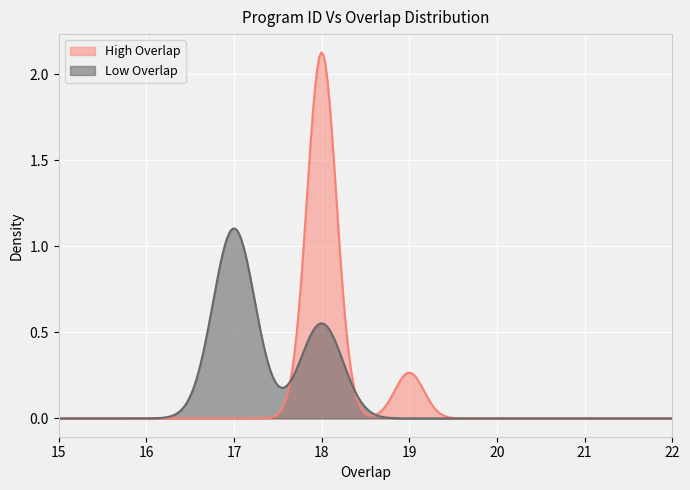

Which series has the widest spread of values?

High Overlap